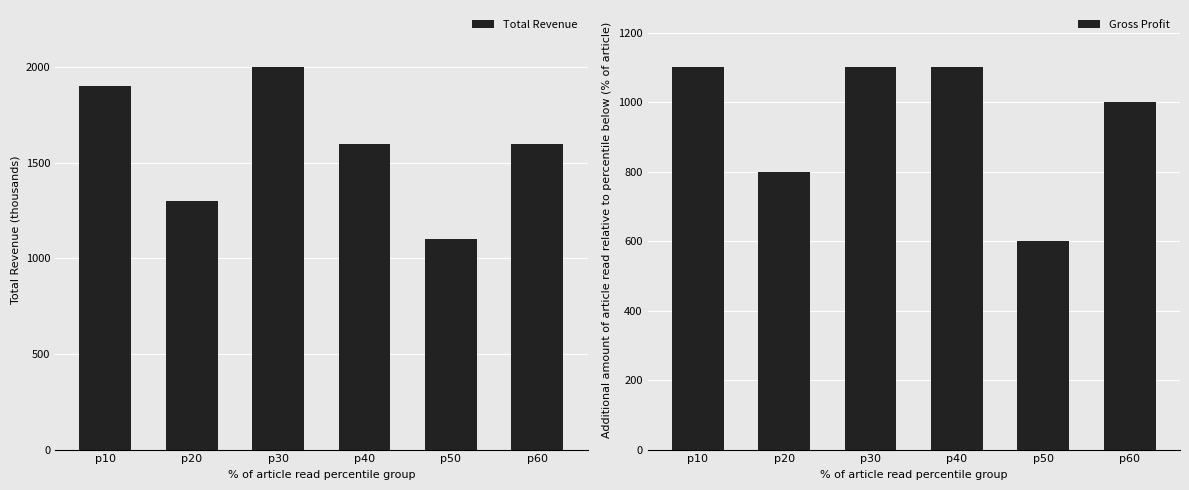

The Gross Profit series shows 1000 at p60. True or false?

True